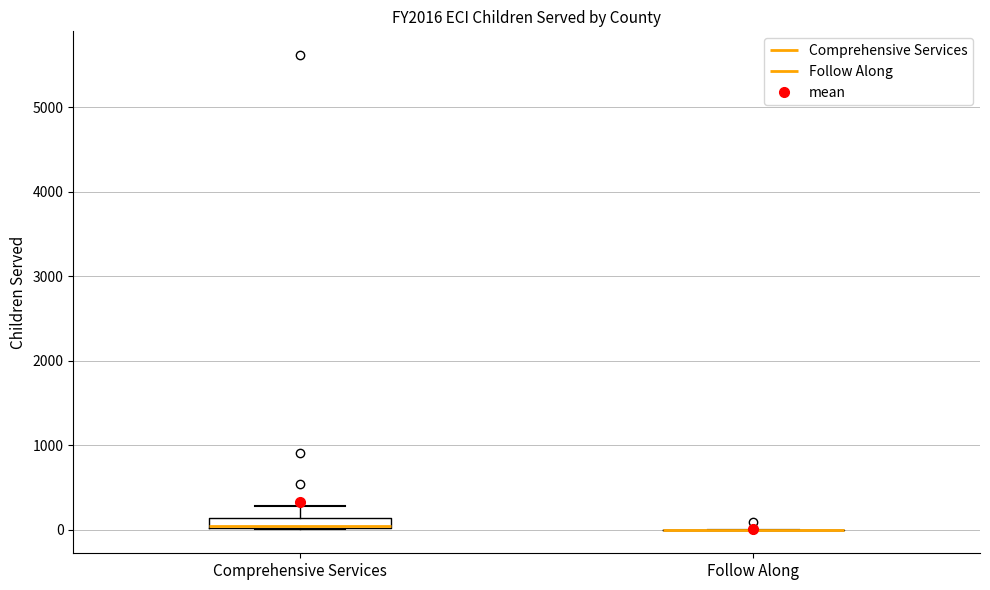

Which box is the tallest, from its lower edge to its upper edge?

Comprehensive Services